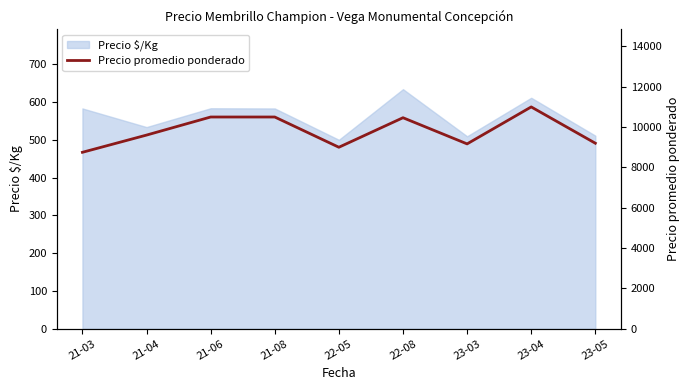

Reading right to left, list all the values displayed in this chart.

23-05=9200.0	23-04=11000.0	23-03=9166.7	22-08=10464.5	22-05=9000.0	21-08=10500.0	21-06=10500.0	21-04=9603.9	21-03=8750.0